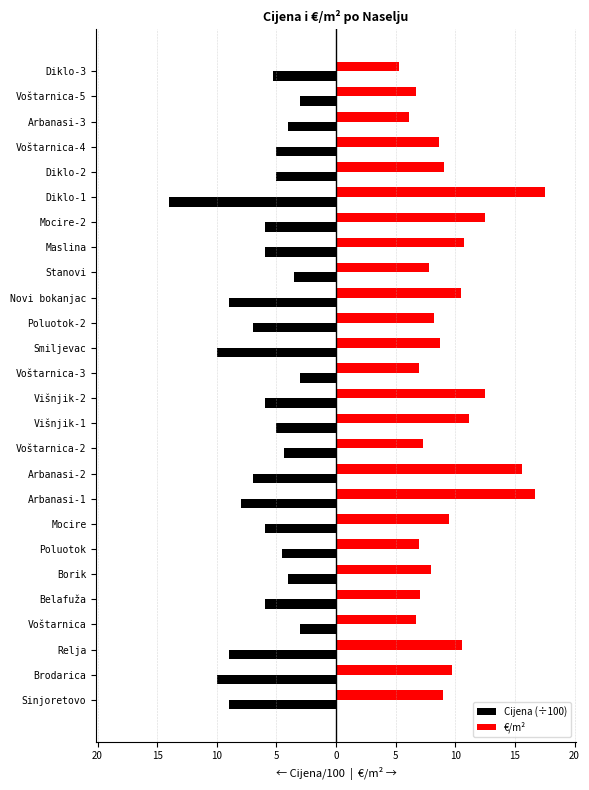

What are all the series names shown in the legend?

Cijena (÷100), €/m²